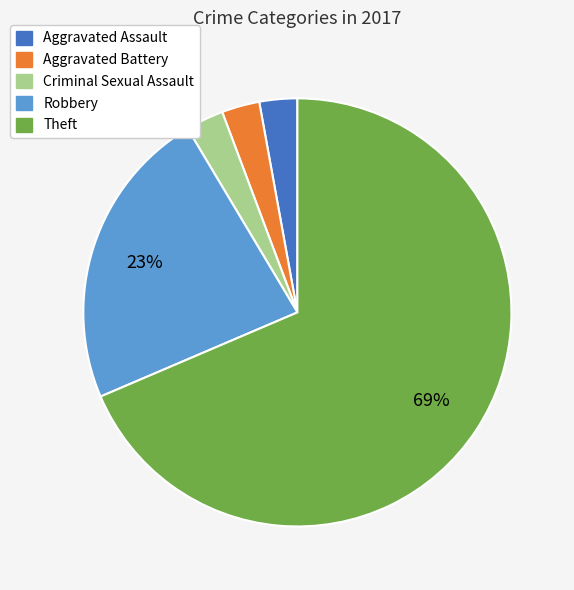

Is there a majority slice in this chart?

Yes